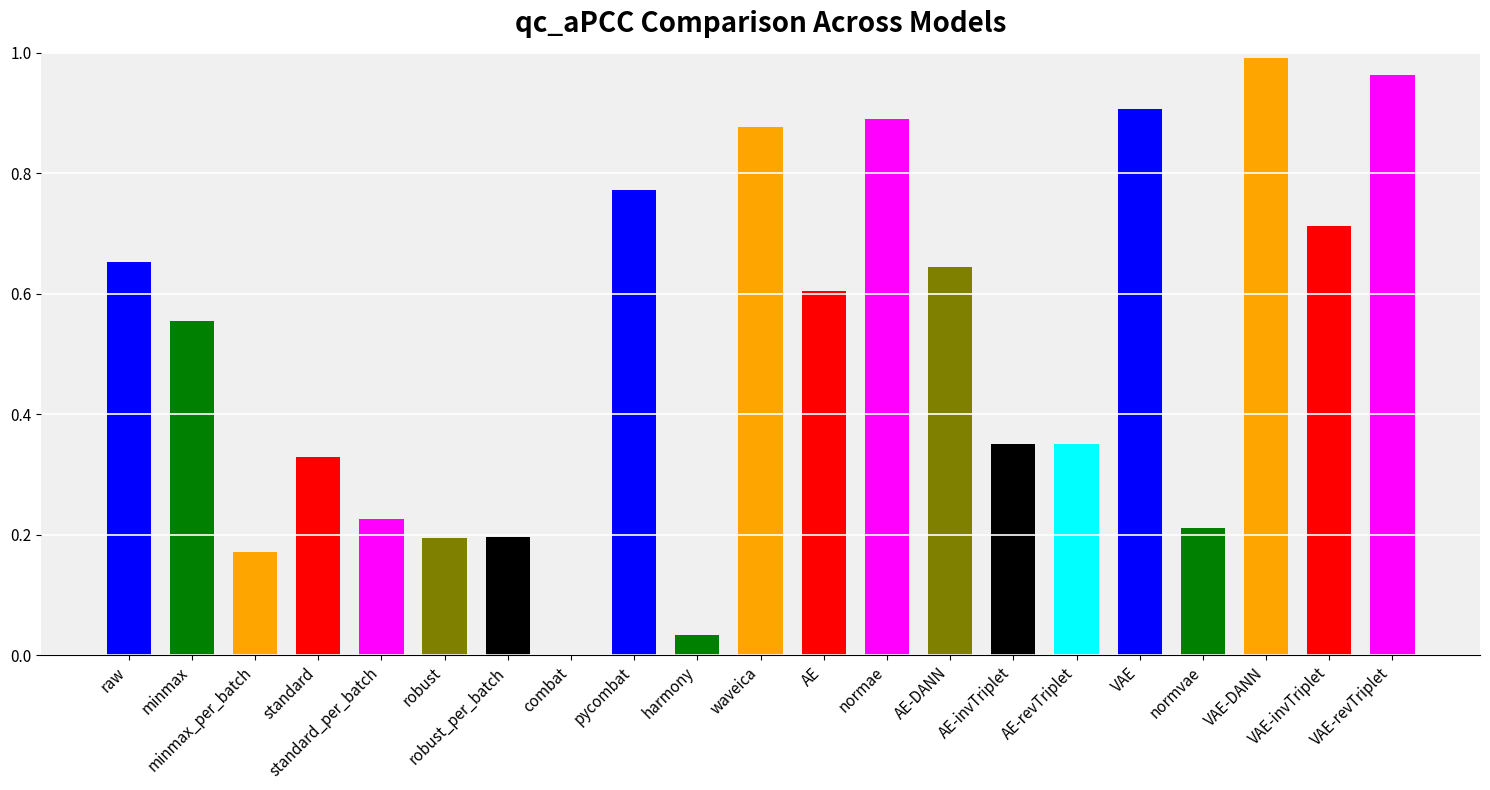

Reading left to right, extract all data points from this chart.

0.7	0.6	0.2	0.3	0.2	0.2	0.2	-0.0	0.8	0.0	0.9	0.6	0.9	0.6	0.4	0.4	0.9	0.2	1.0	0.7	1.0